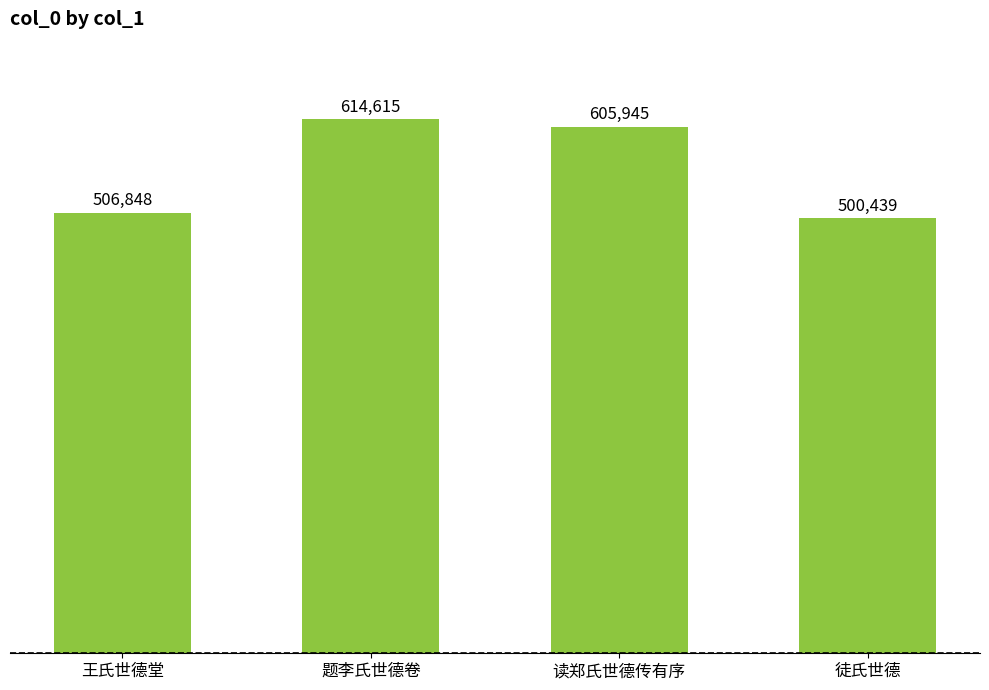

What is the value of the 1st bar from the left?

506848